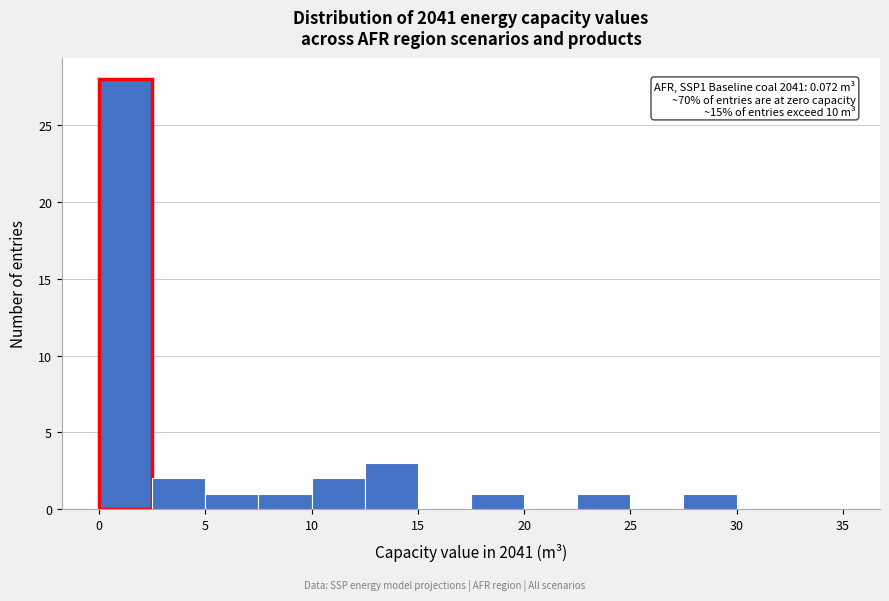

Over which range of the x-axis is the bar tallest?

0.0 to 2.5